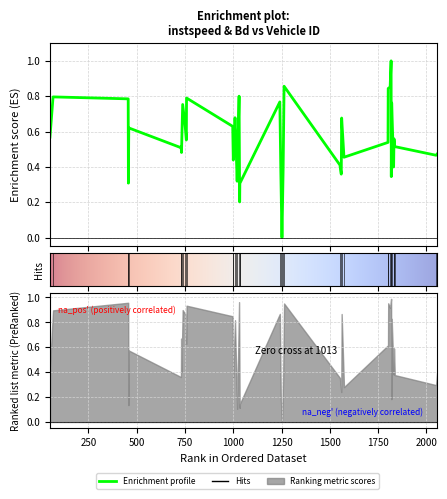

What is the label of the 4th point from the right?

1832.0